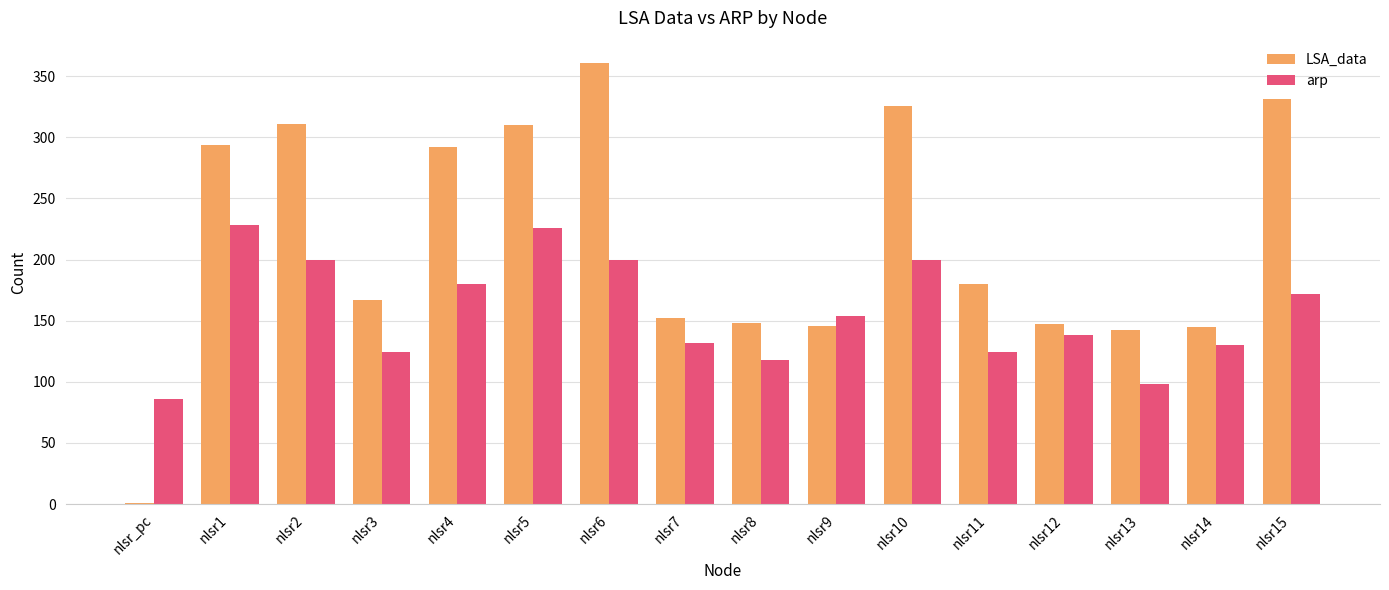

What is the total value across all series at nlsr10?

526